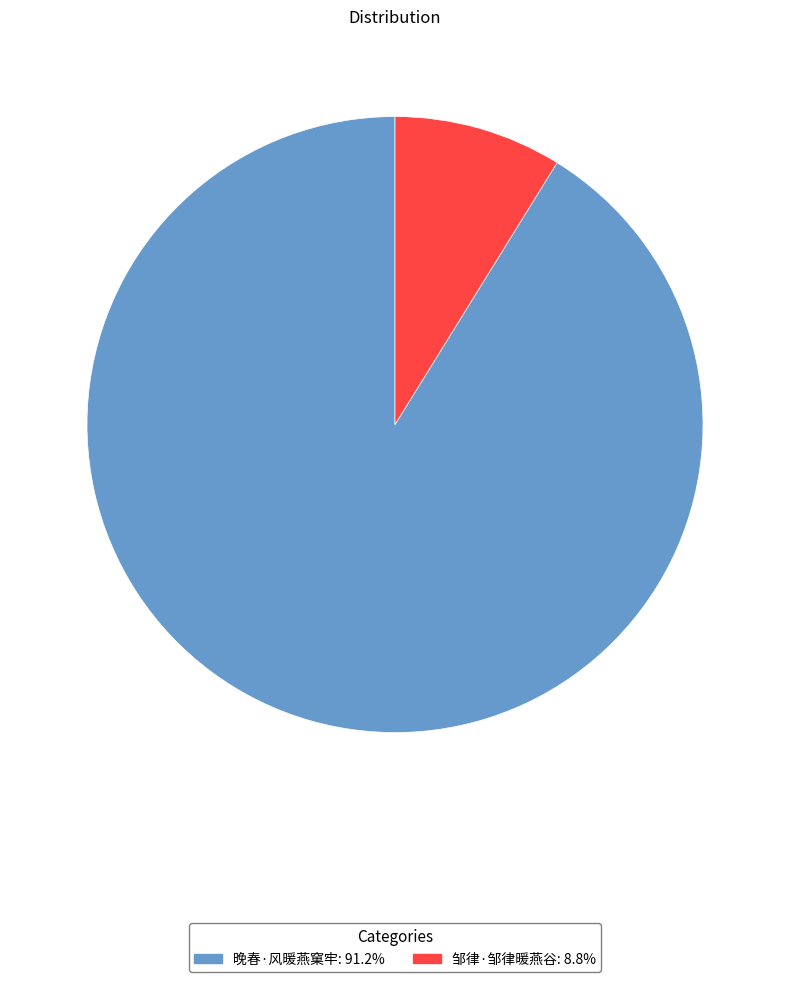

Which category accounts for the majority?

晚春·风暖燕窠牢